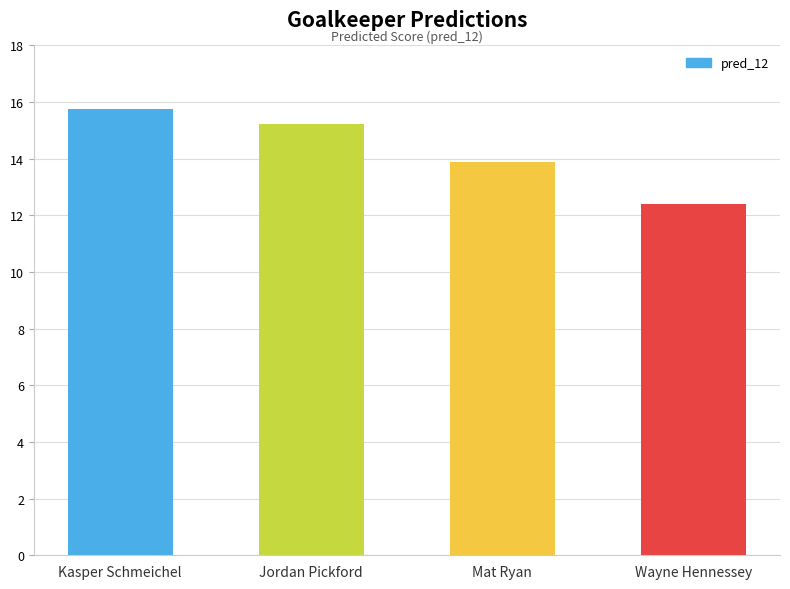

At which category does the chart reach its minimum across all series?

Wayne Hennessey